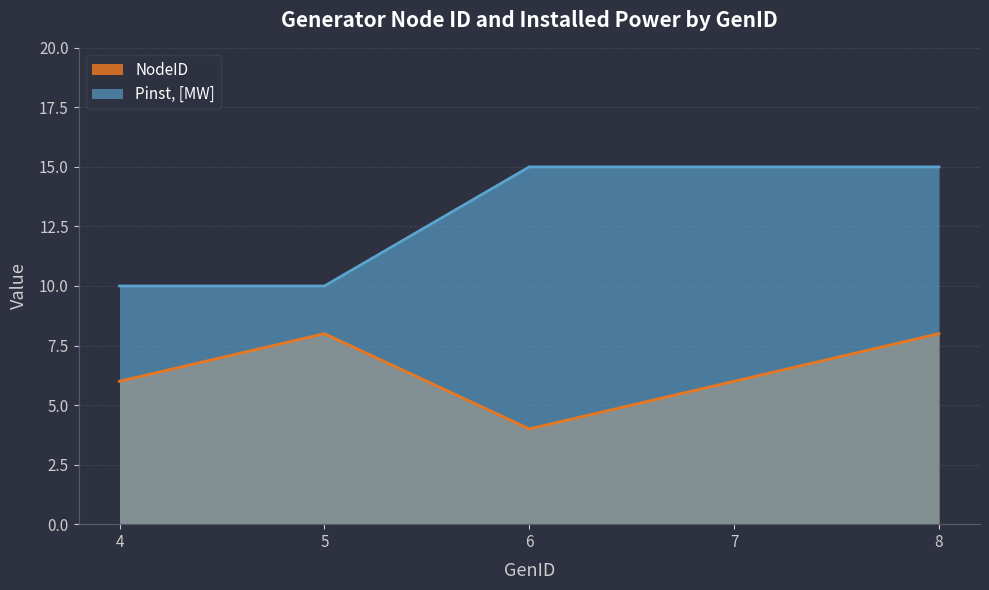

Is the value of NodeID at 7 greater than the value of Pinst, [MW] at 7?

No